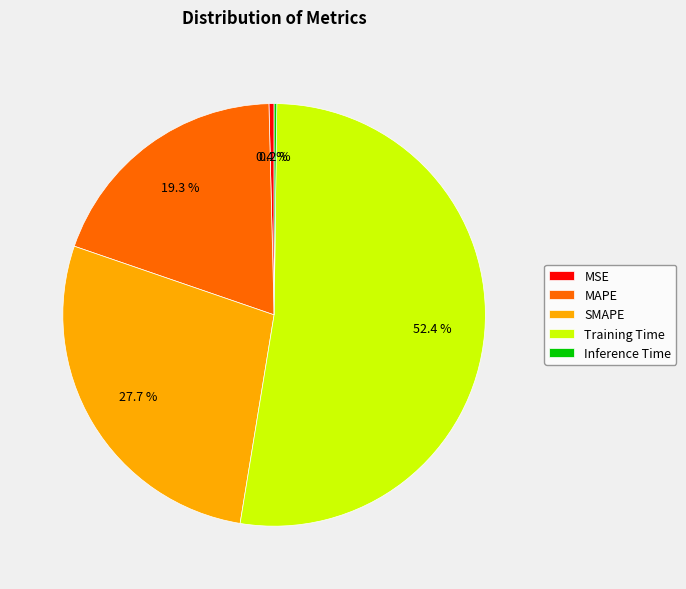

Approximately how many times larger is the value at SMAPE compared to Training Time?

0.5